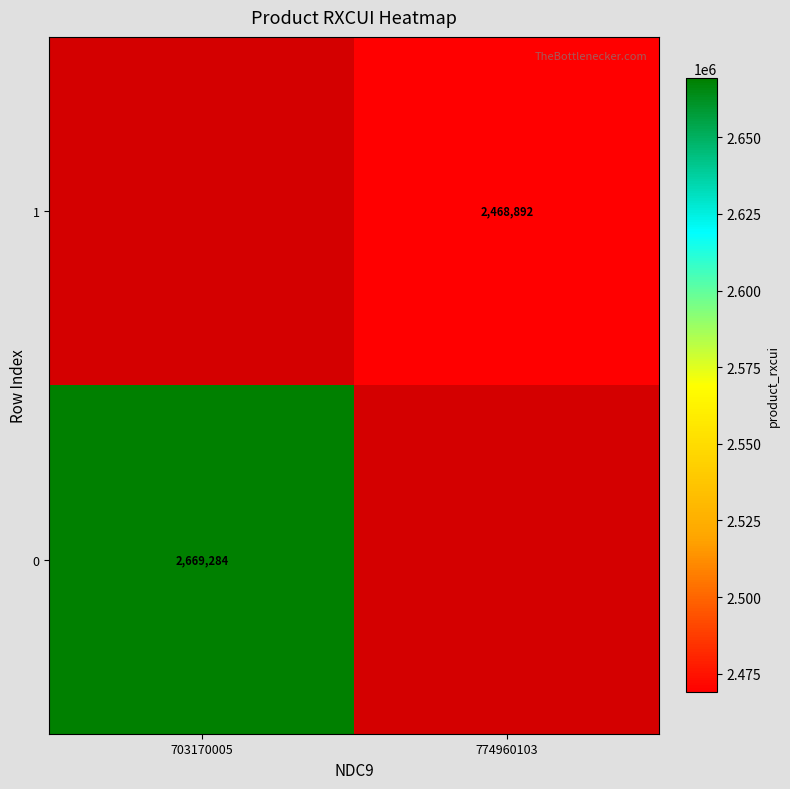

The value of 0 at 703170005 is 2669284. True or false?

True